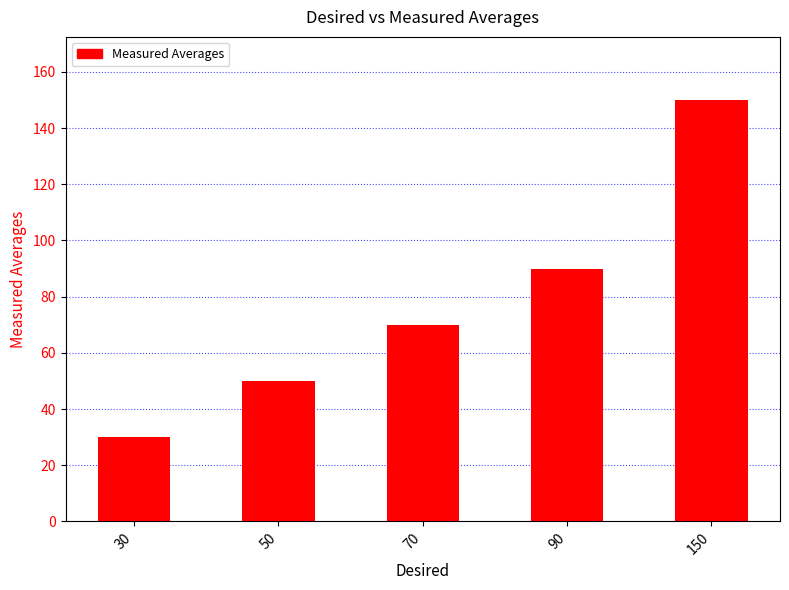

Where is the data nearest to the value 90?

90